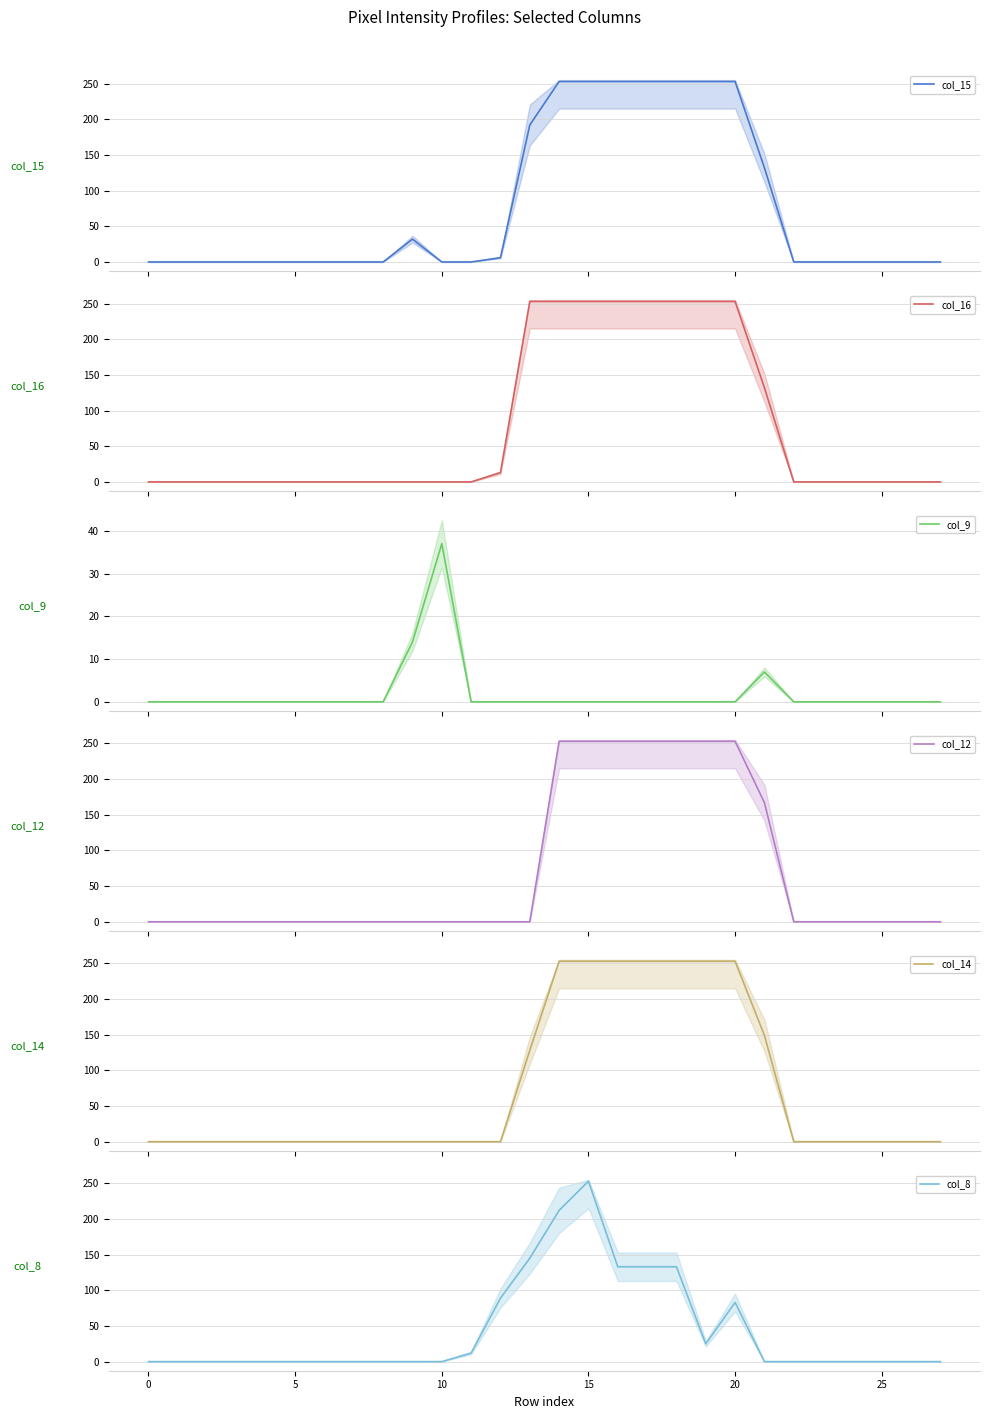

Which category has the highest value in the col_8 series?

15